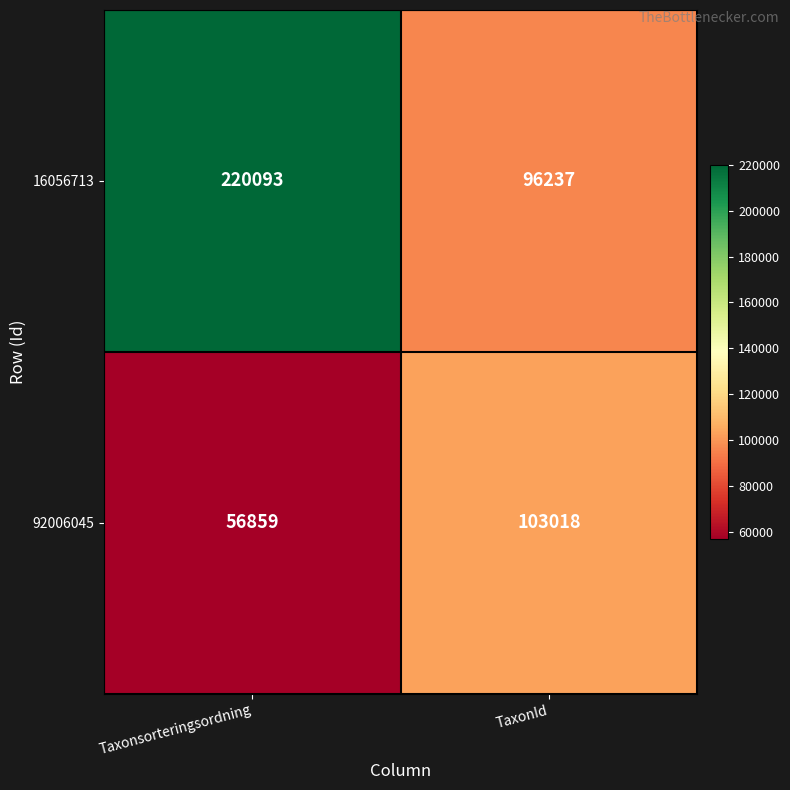

True or false: 16056713 has a value of 96237 at TaxonId.

True